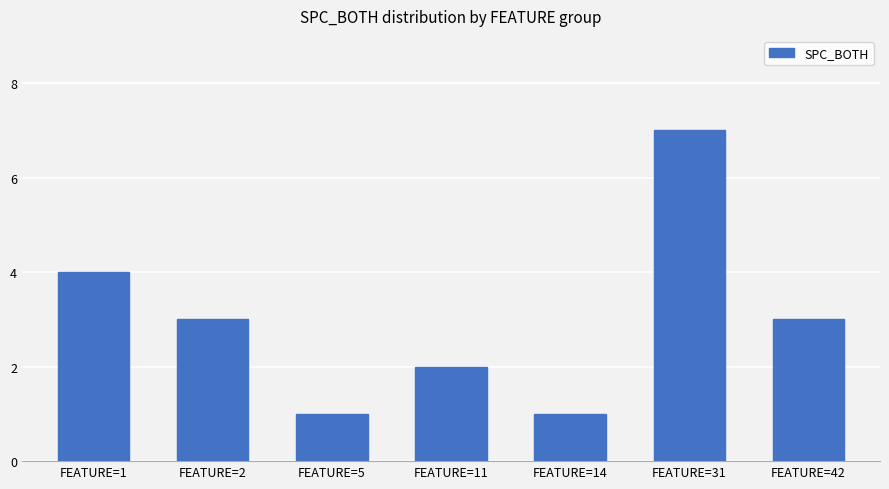

True or false: the data shows 4 at FEATURE=1.

True